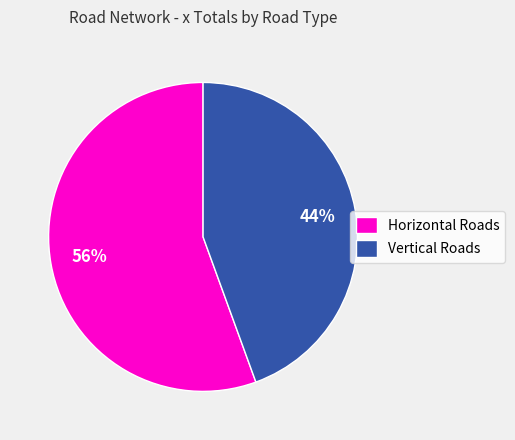

What is the smallest slice in the pie chart?

Vertical Roads